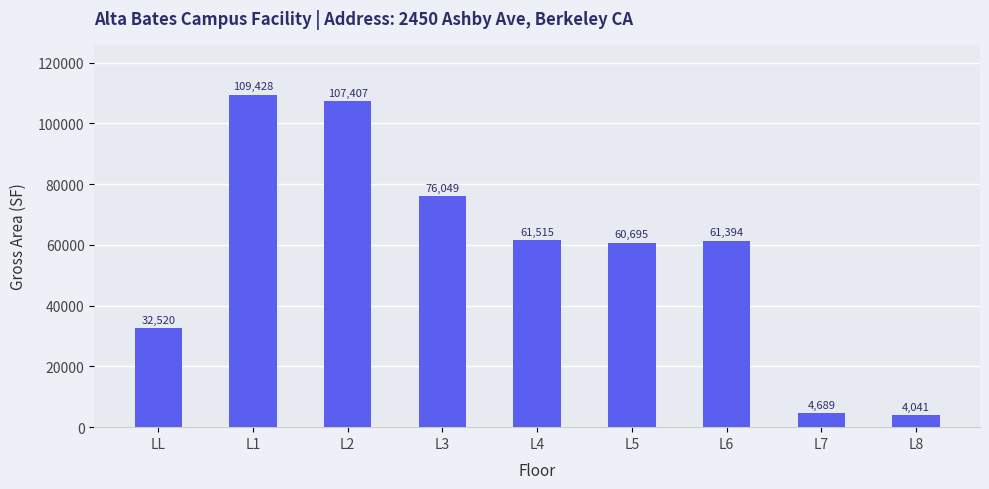

What is the sum of the values at L2 and LL?

139927.0